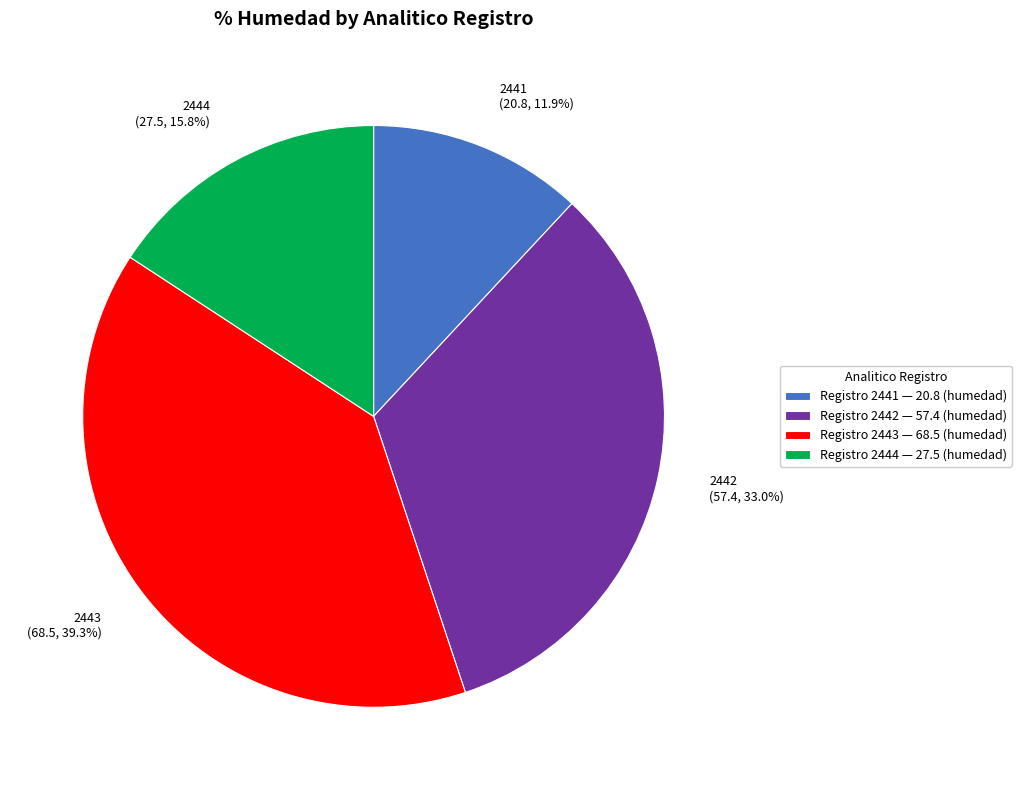

Rank the categories by value from highest to lowest.

2443, 2442, 2444, 2441